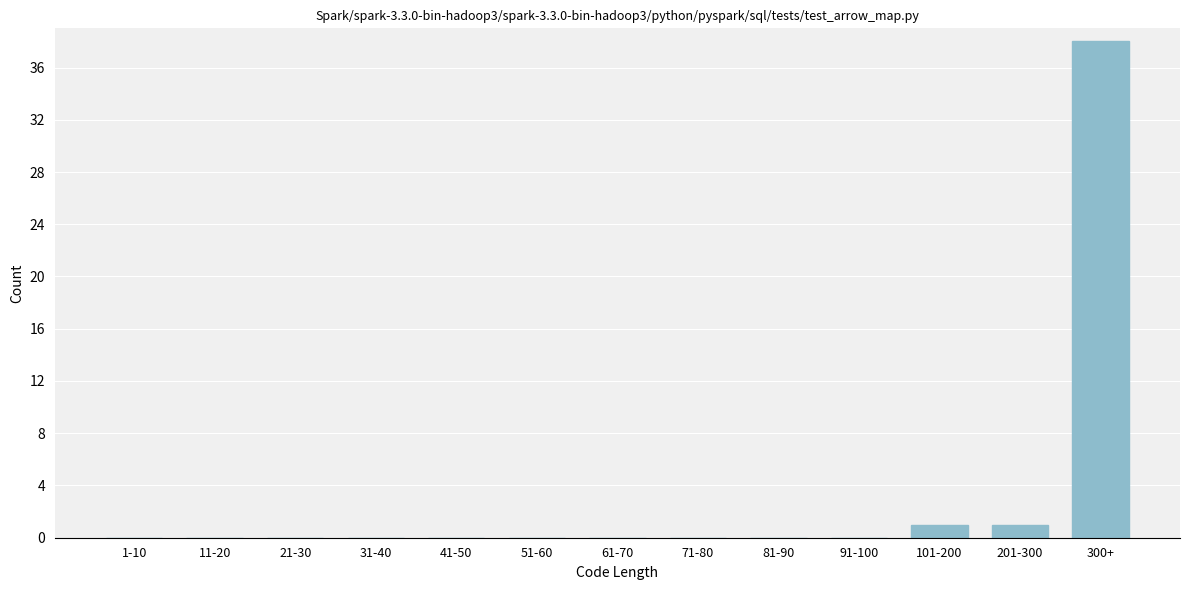

Reading left to right, what are all the values shown in this chart?

1-10=0	11-20=0	21-30=0	31-40=0	41-50=0	51-60=0	61-70=0	71-80=0	81-90=0	91-100=0	101-200=1	201-300=1	300+=38